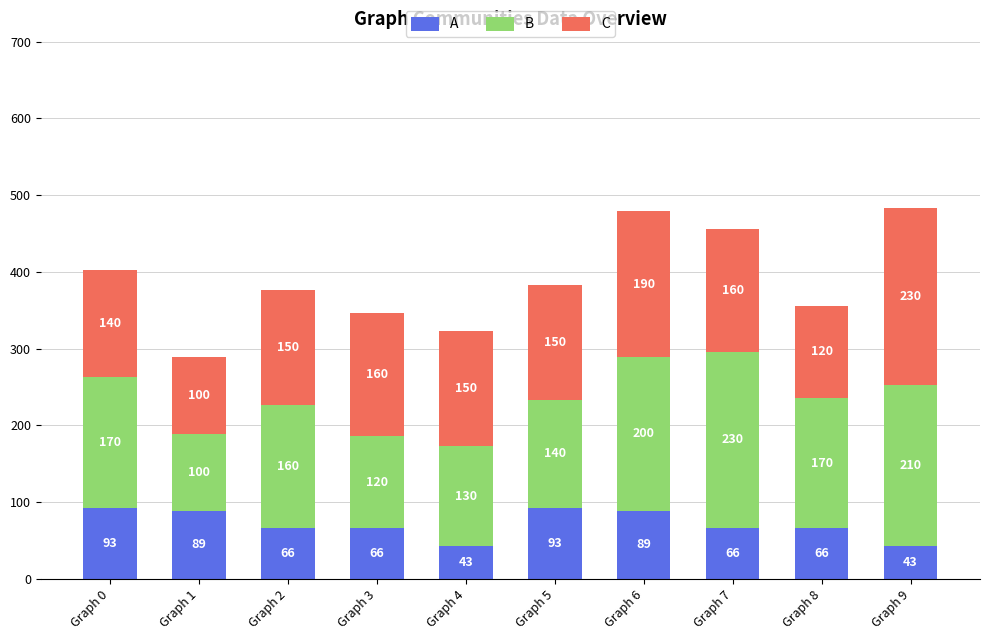

The value of A at Graph 3 is 42. True or false?

False